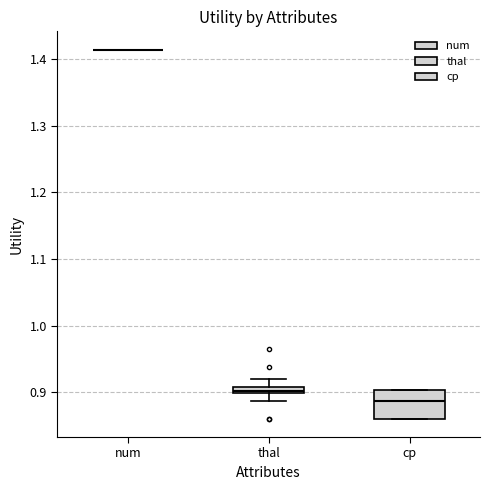

Where is the lower edge of the box for cp on the y-axis? The values are not printed on the chart, so give them approximately, as read against the axis.

0.86